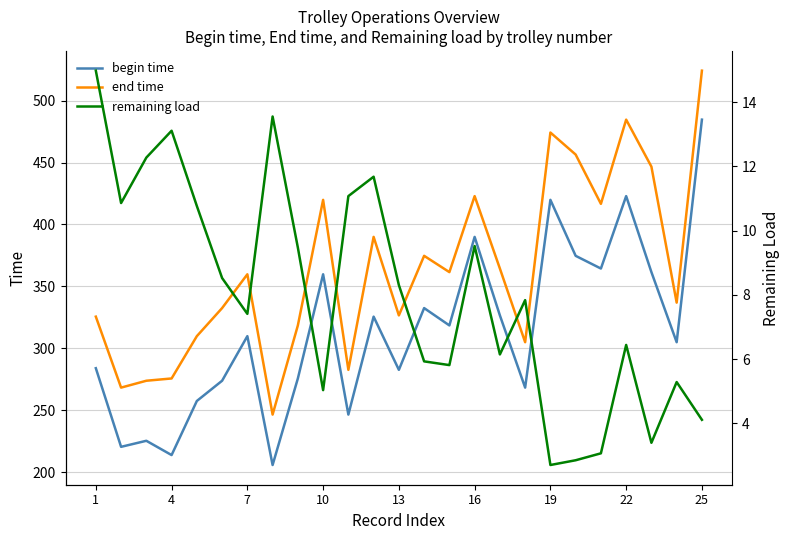

True or false: begin time has a value of 202.4 at 22.

False